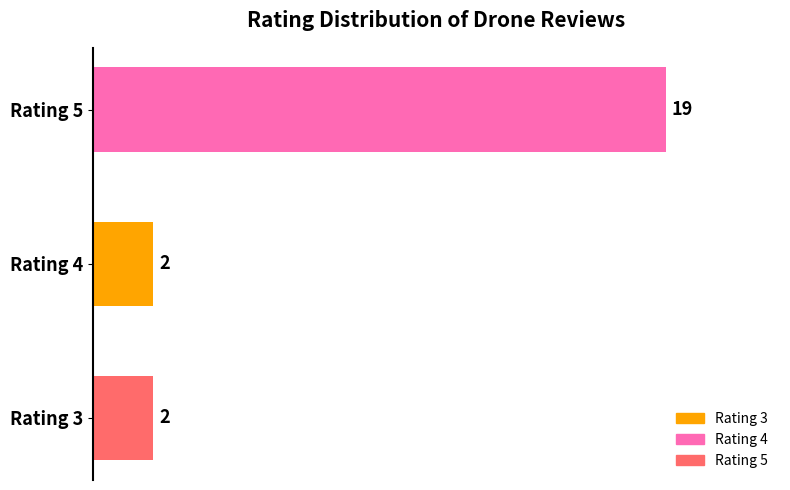

Are the bars horizontal?

Yes